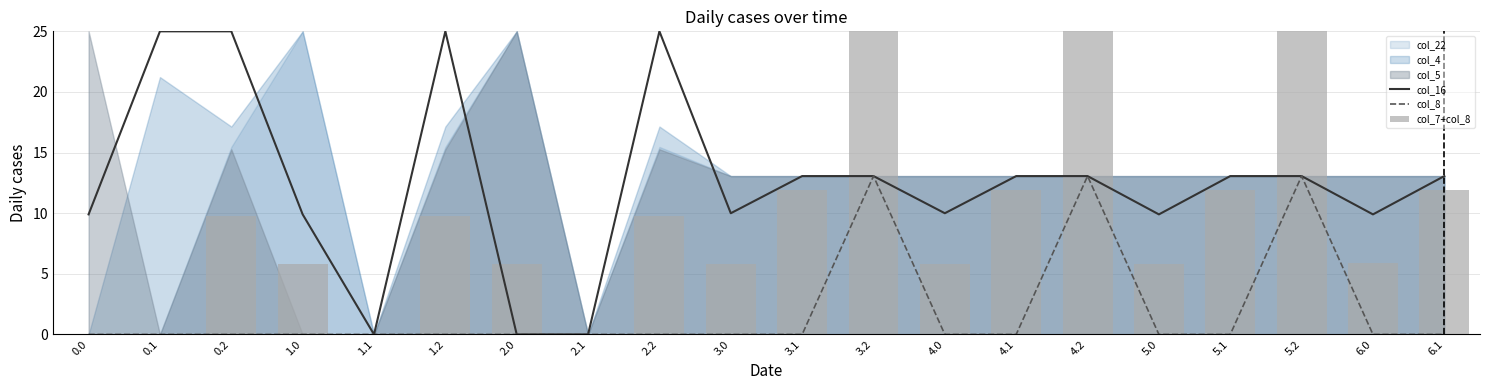

At which category is the sum across all series the highest?

3.2